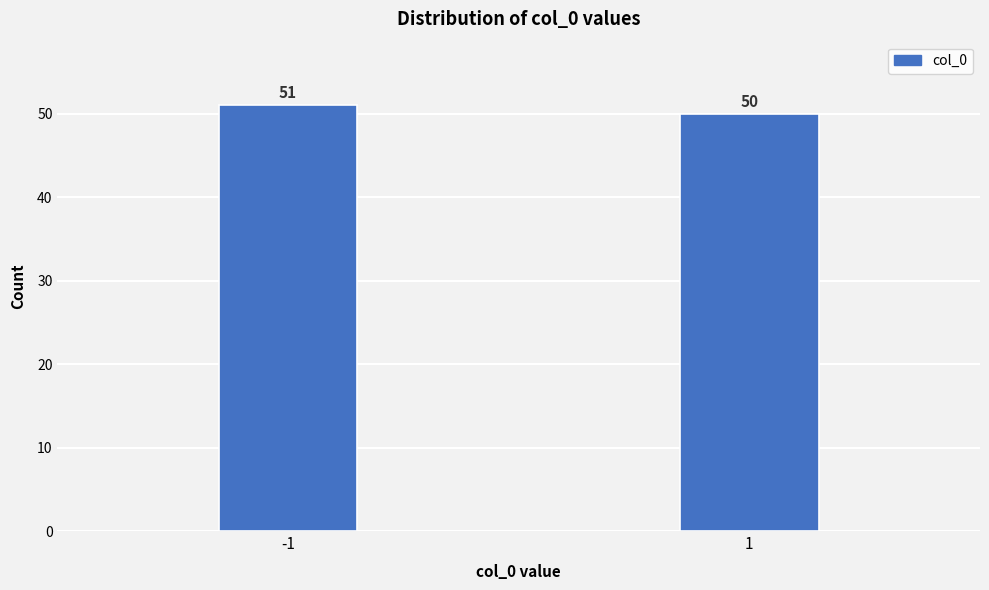

Reading left to right, extract all data points from this chart.

-1=51	1=50